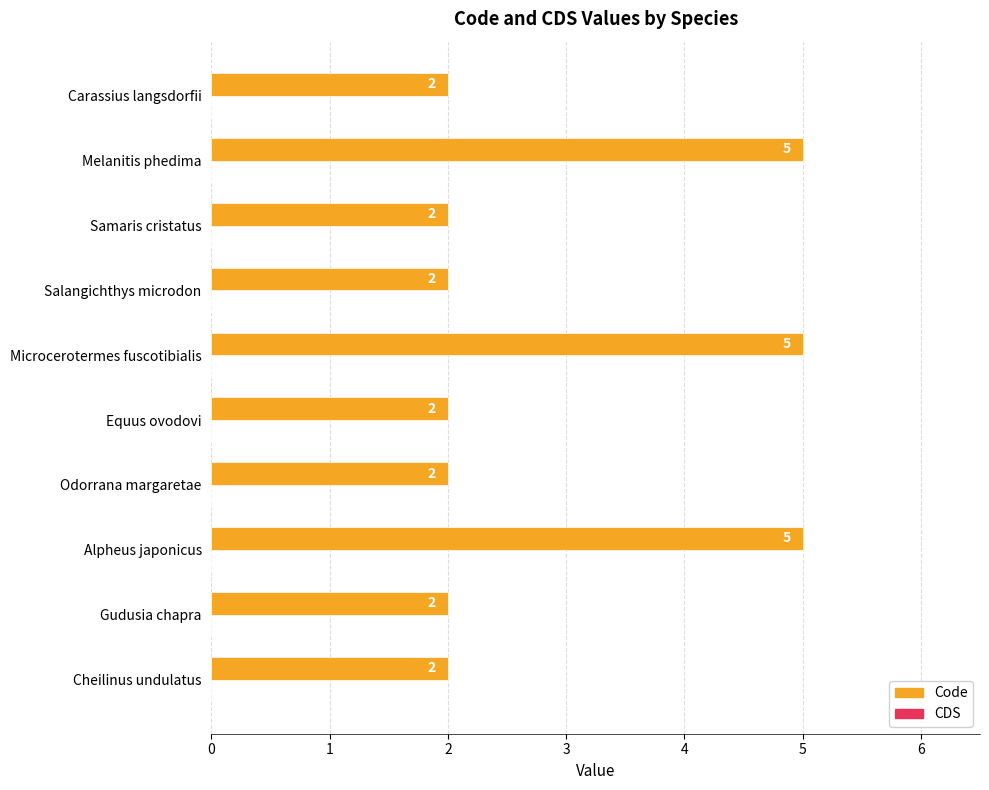

How many bars are there in total?

10